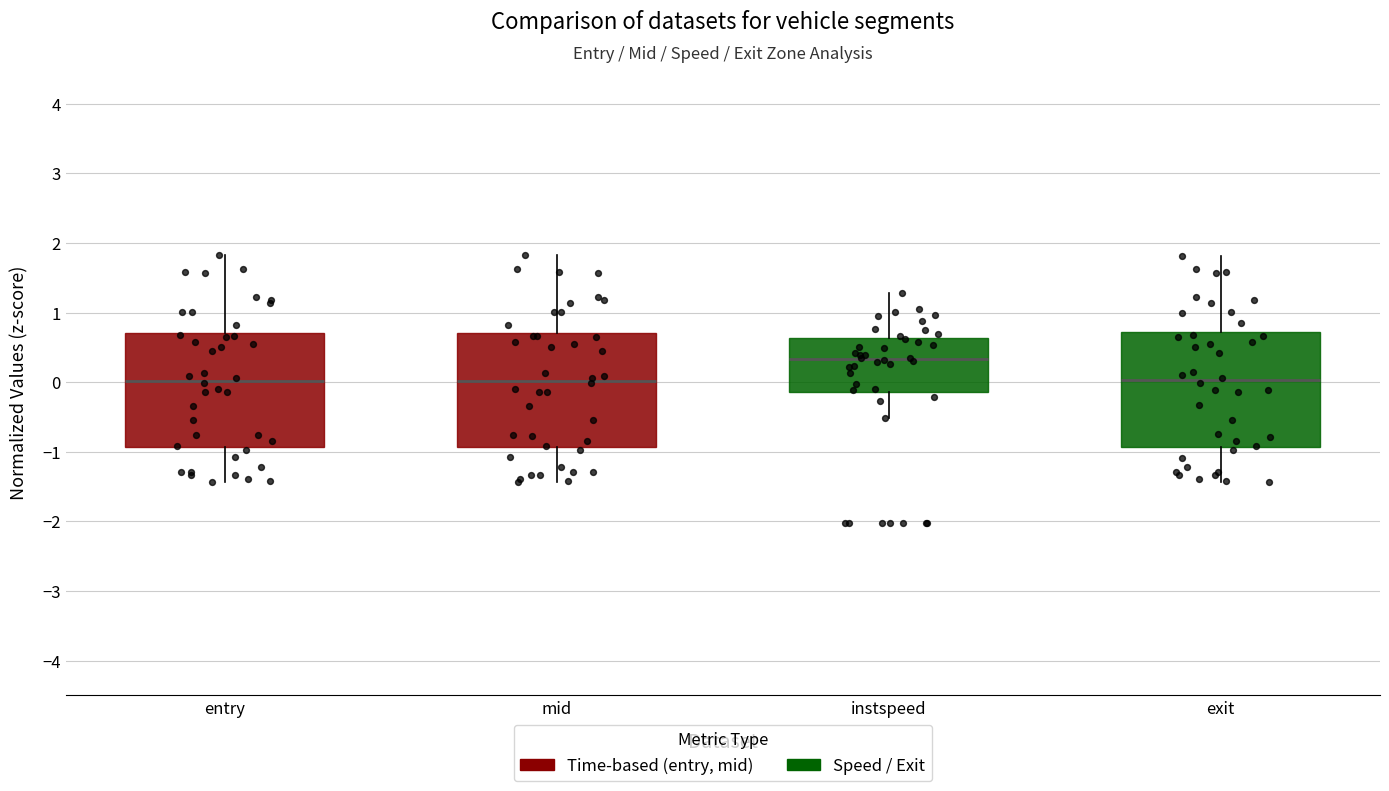

Which box's median line is the highest?

instspeed